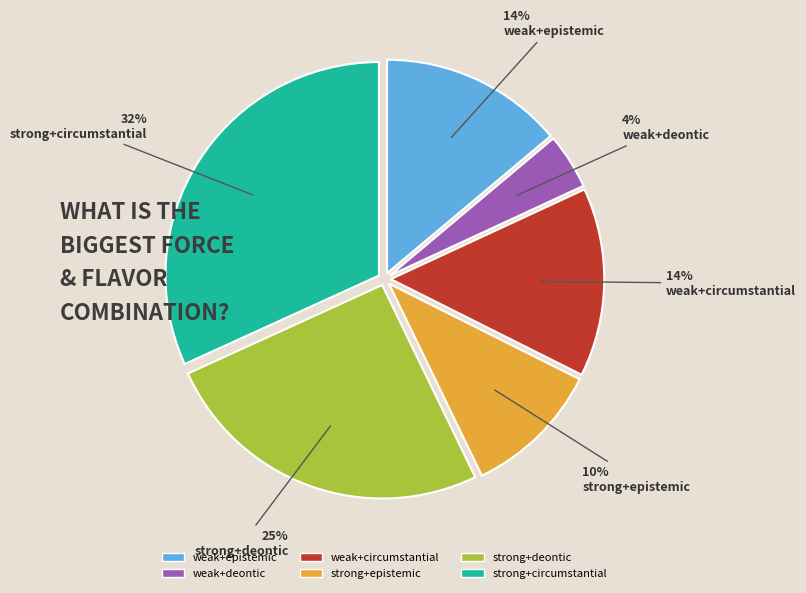

To the nearest percent, what percentage of the pie is strong+epistemic?

10%